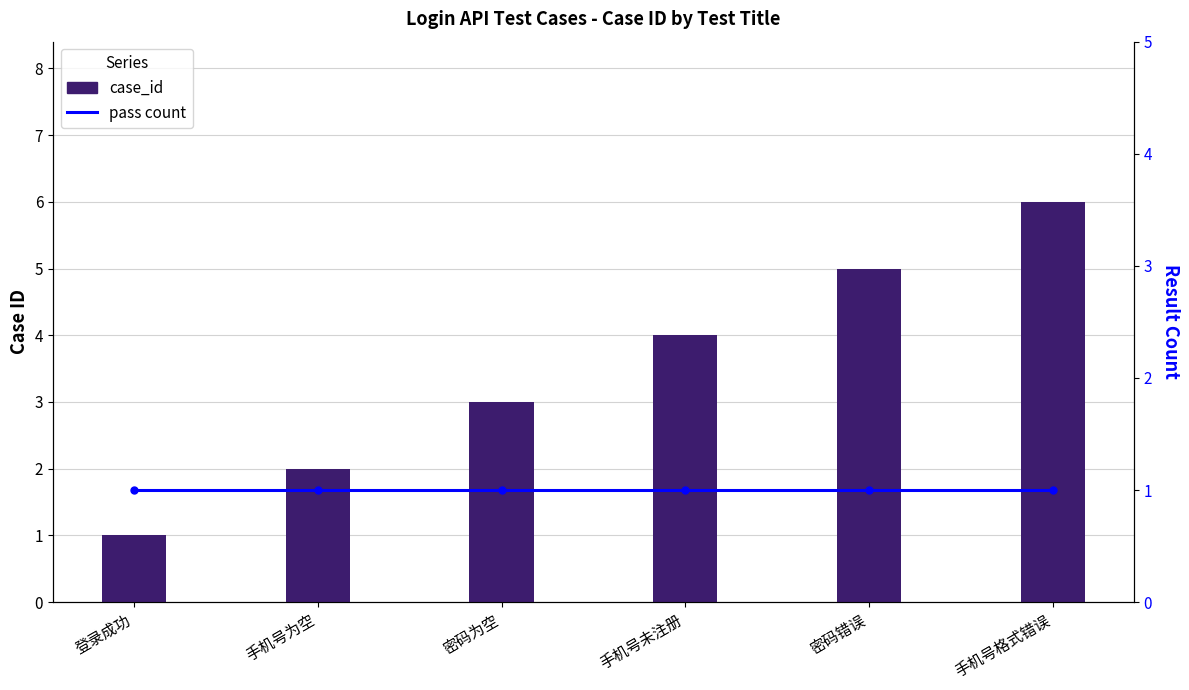

Is the value of case_id at 登录成功 greater than the value of pass count at 手机号未注册?

No